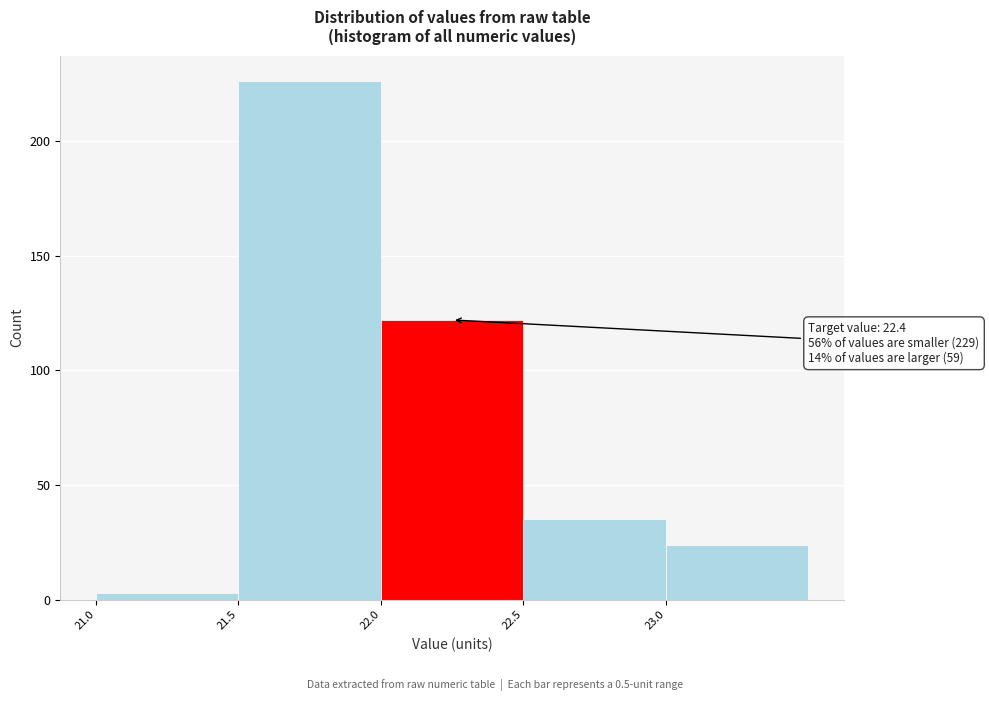

Which range on the x-axis has the tallest bar?

21.5 to 22.0